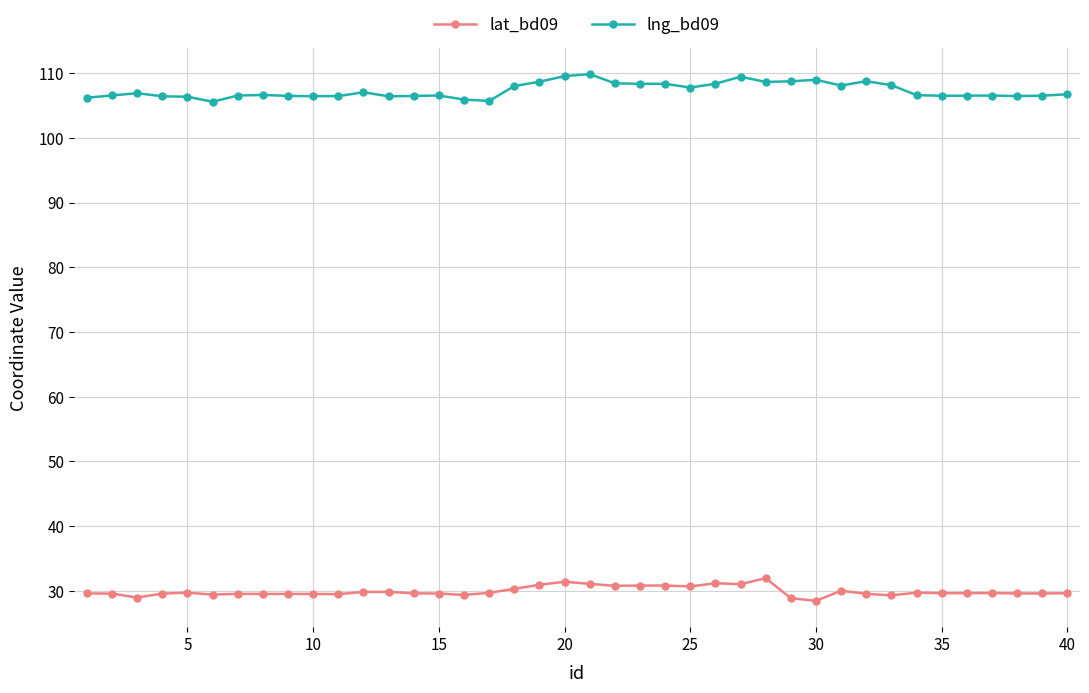

How many series are shown in this chart?

2